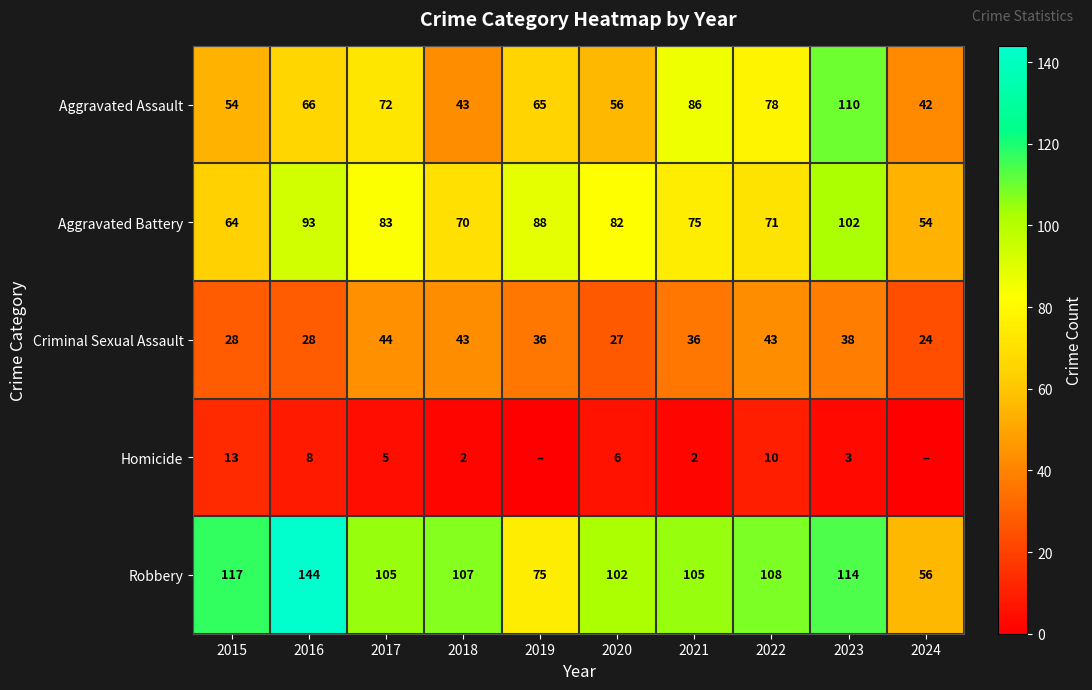

Is it true that Aggravated Assault equals 22 at 2018?

False